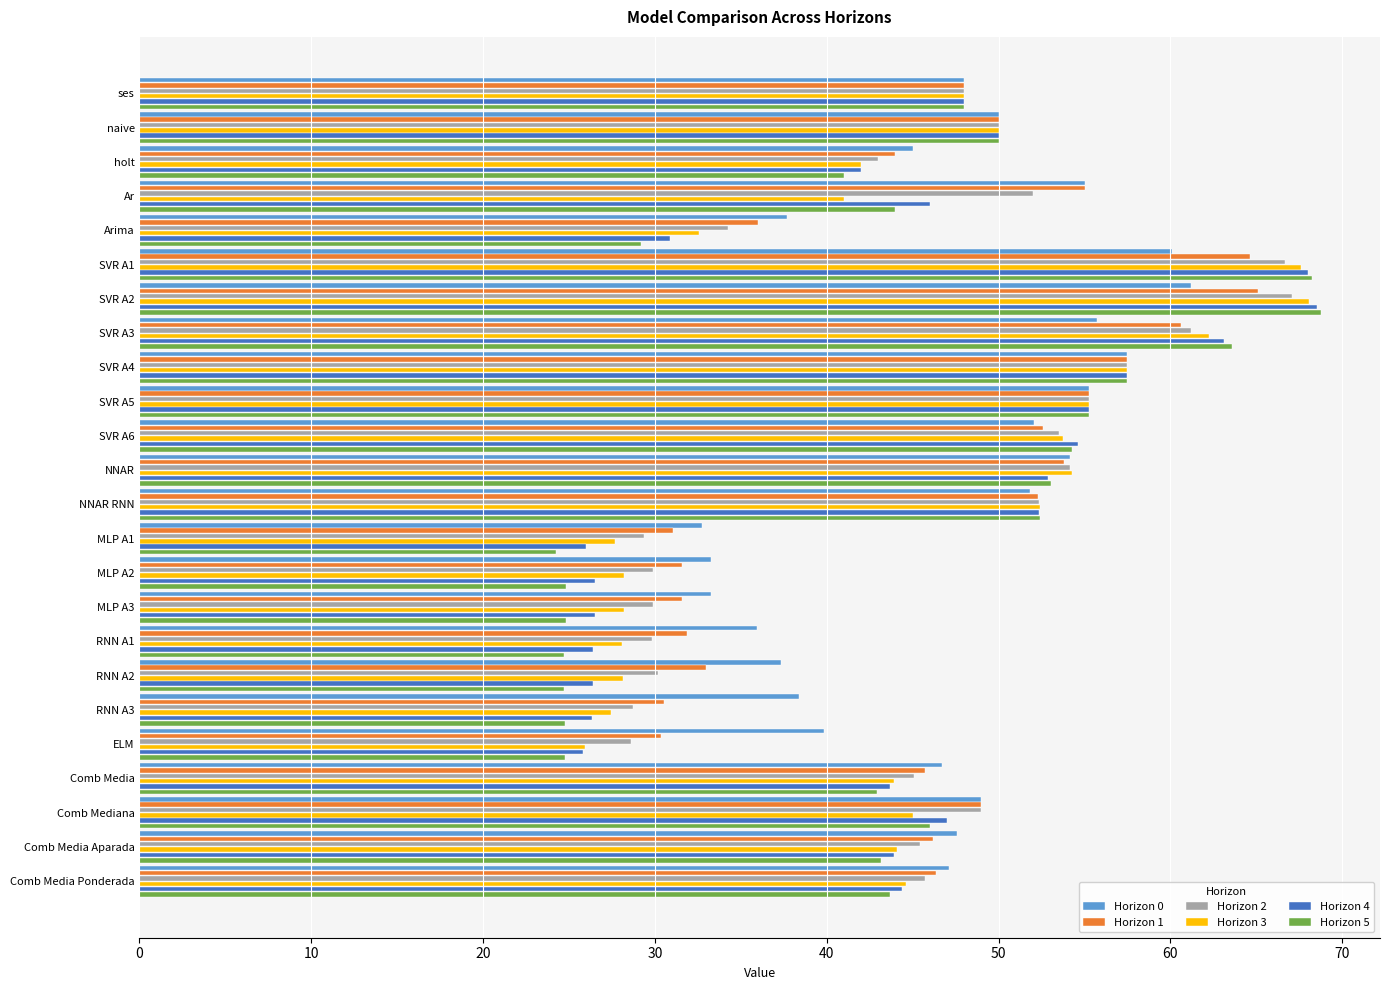

What is the lowest value of the Horizon 2 series?

28.6